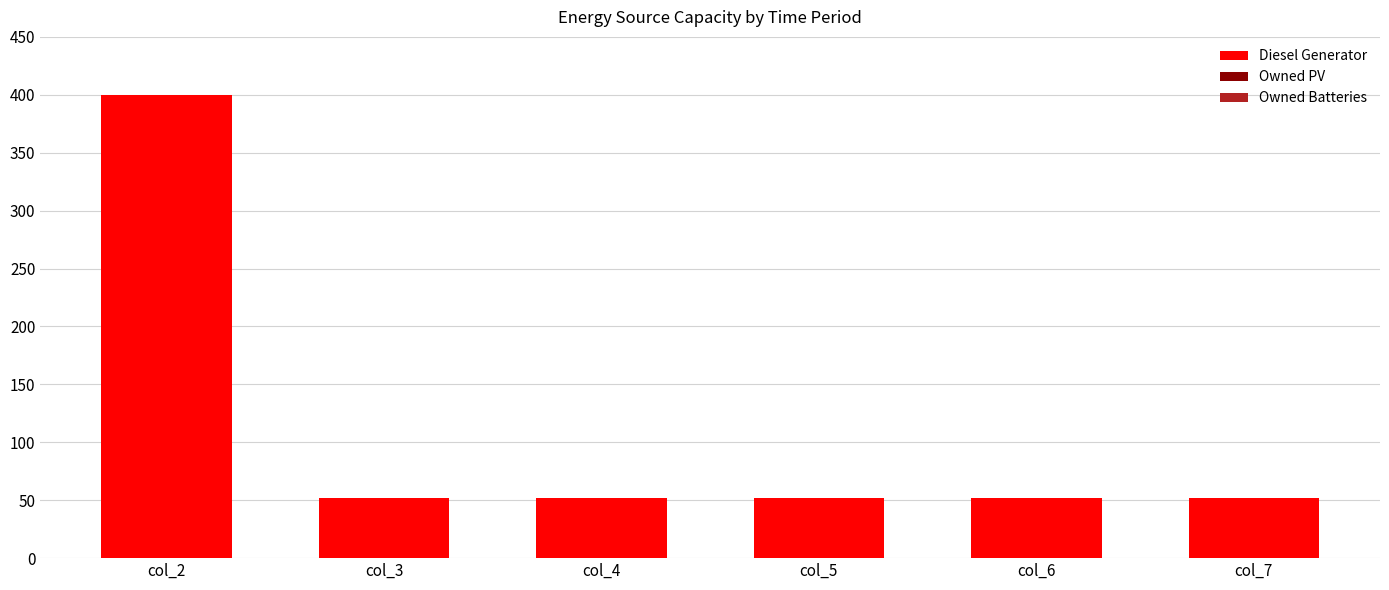

Is it true that the value at col_7 is 52?

True